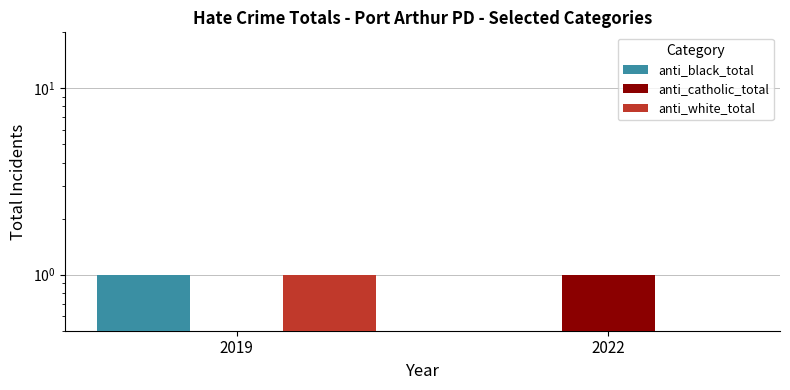

What is the value of the anti_black_total bar at the 1st from the left?

1